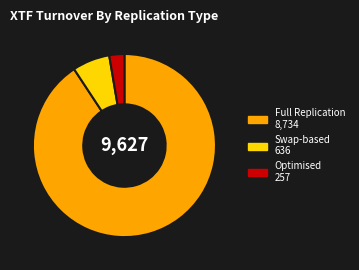

Combined, do Swap-based 636 and Full Replication 8,734 account for over 50%?

Yes